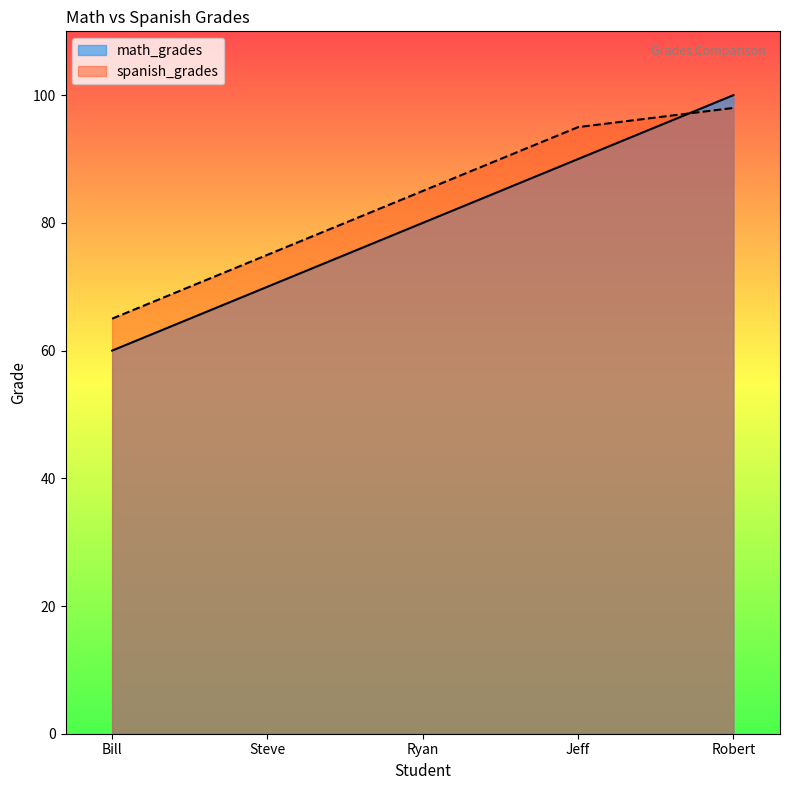

Rank the series by their maximum value, from highest to lowest.

math_grades, spanish_grades